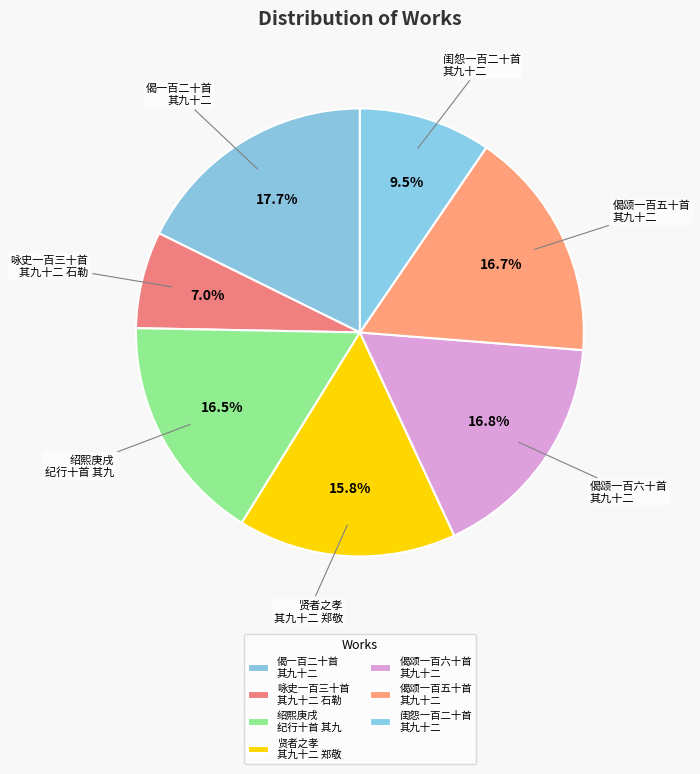

How many segments does this pie chart have?

7